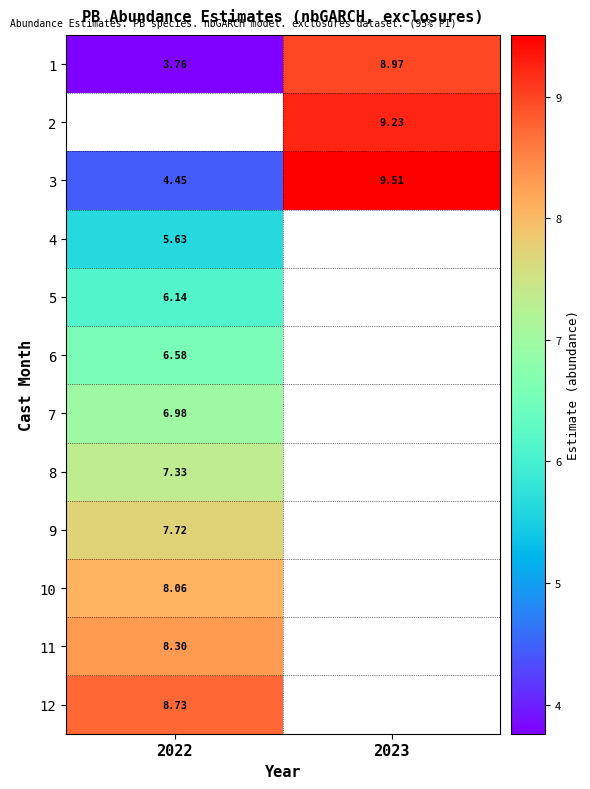

Read the 1 value at 2022.

3.8